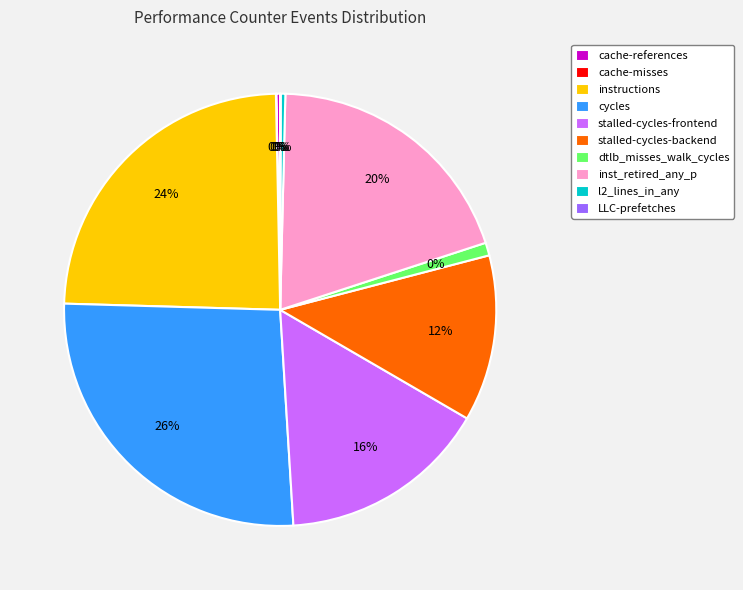

How many slices are in this pie chart?

10